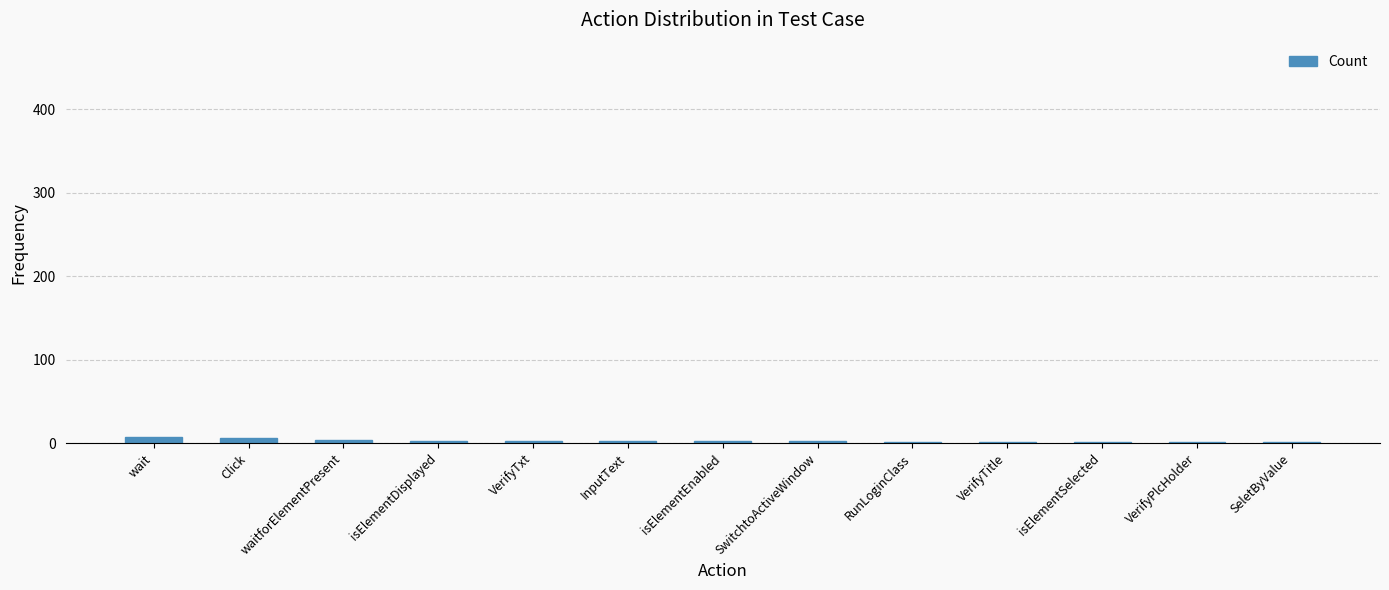

How many values are between 1 and 3?

10